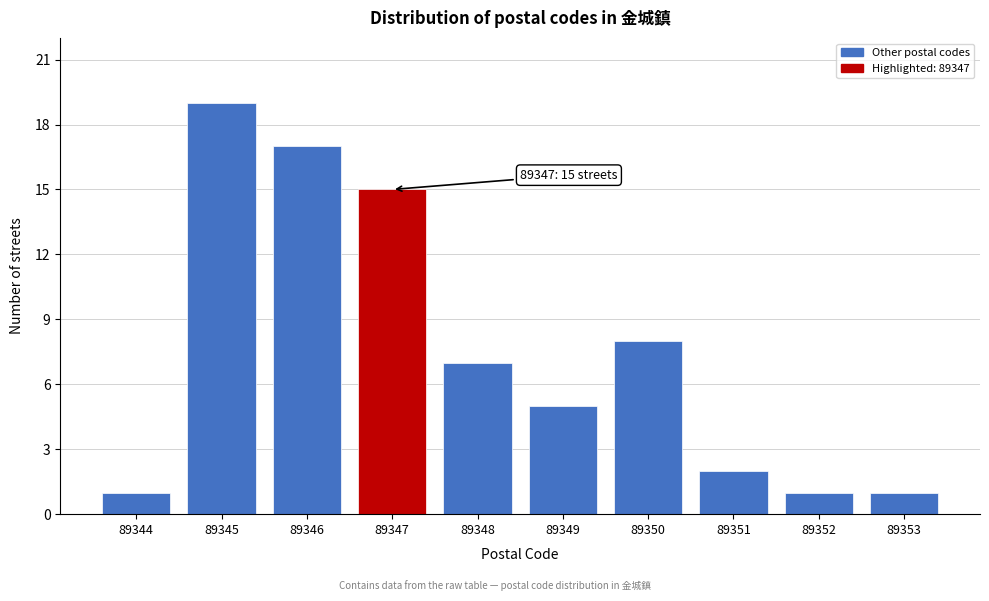

Reading left to right, transcribe all the data shown in this chart.

89344=1	89345=19	89346=17	89347=15	89348=7	89349=5	89350=8	89351=2	89352=1	89353=1